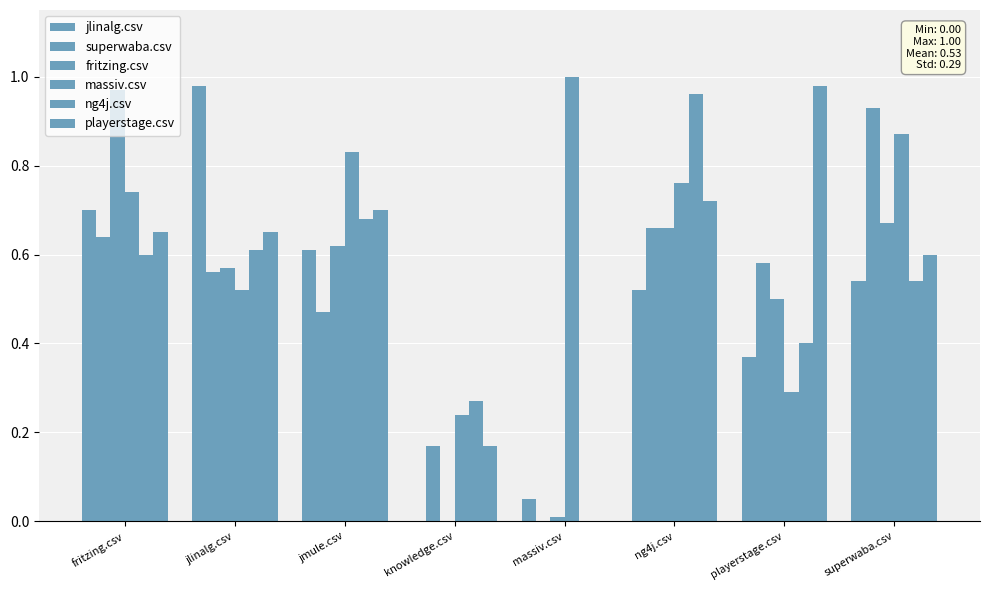

What is the spread (max minus min) of values at superwaba.csv?

0.4